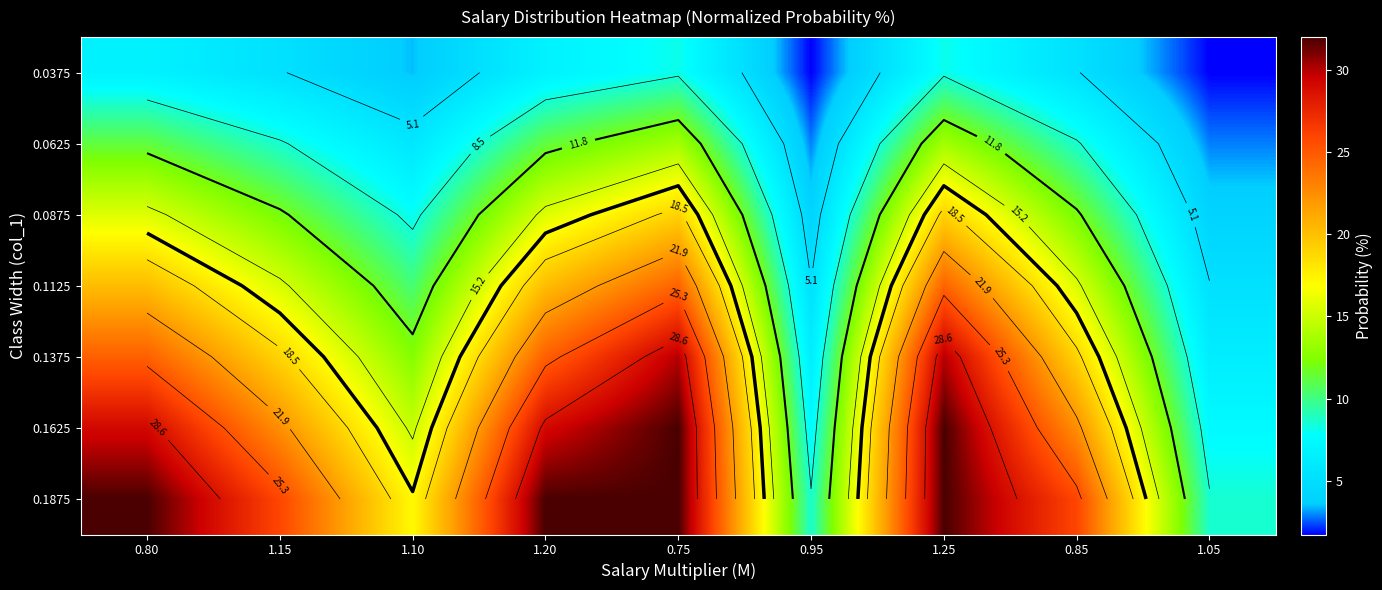

How many data points in 0.1625 are less than 22?

3